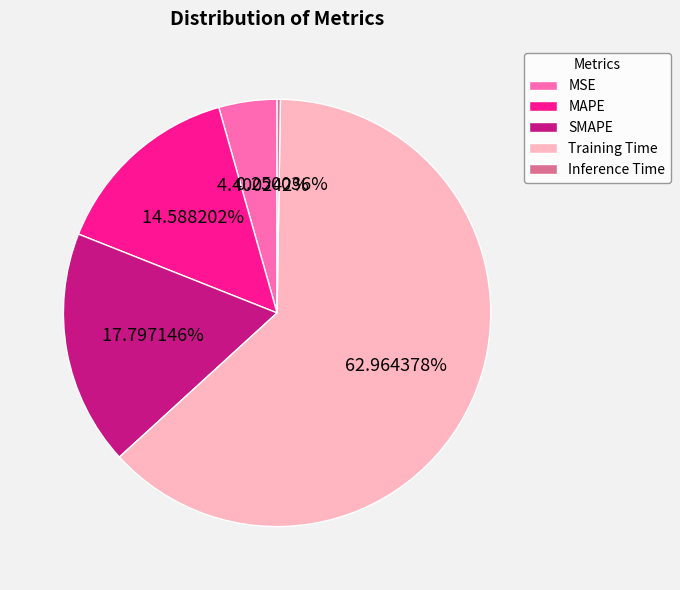

Is it true that MAPE is 15% of the pie?

True